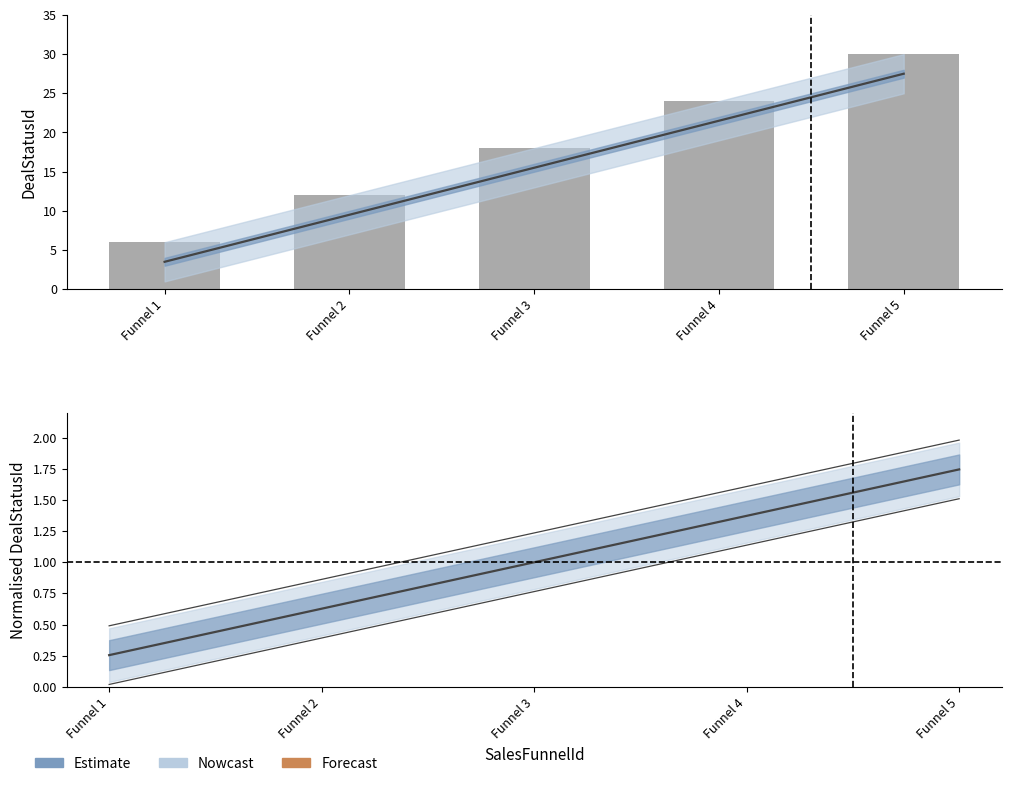

The DealStatusId (max) series shows 6.0 at Funnel 1. True or false?

True